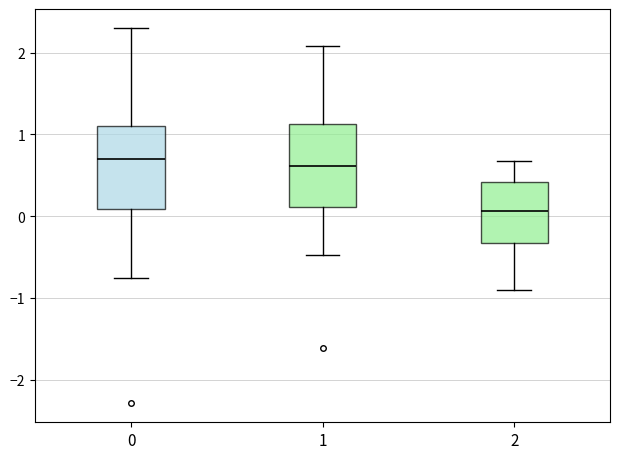

Reading left to right, transcribe this box plot: for each box, give where its median line is, the range the box spans, and where its two whiskers end, as read against the y-axis. The values are not printed on the chart, so give them approximately, as read against the axis.

0: median 0.7, box 0.1 to 1.1, whiskers -0.8 to 2.3
1: median 0.6, box 0.1 to 1.1, whiskers -0.5 to 2.1
2: median 0.1, box -0.3 to 0.4, whiskers -0.9 to 0.7